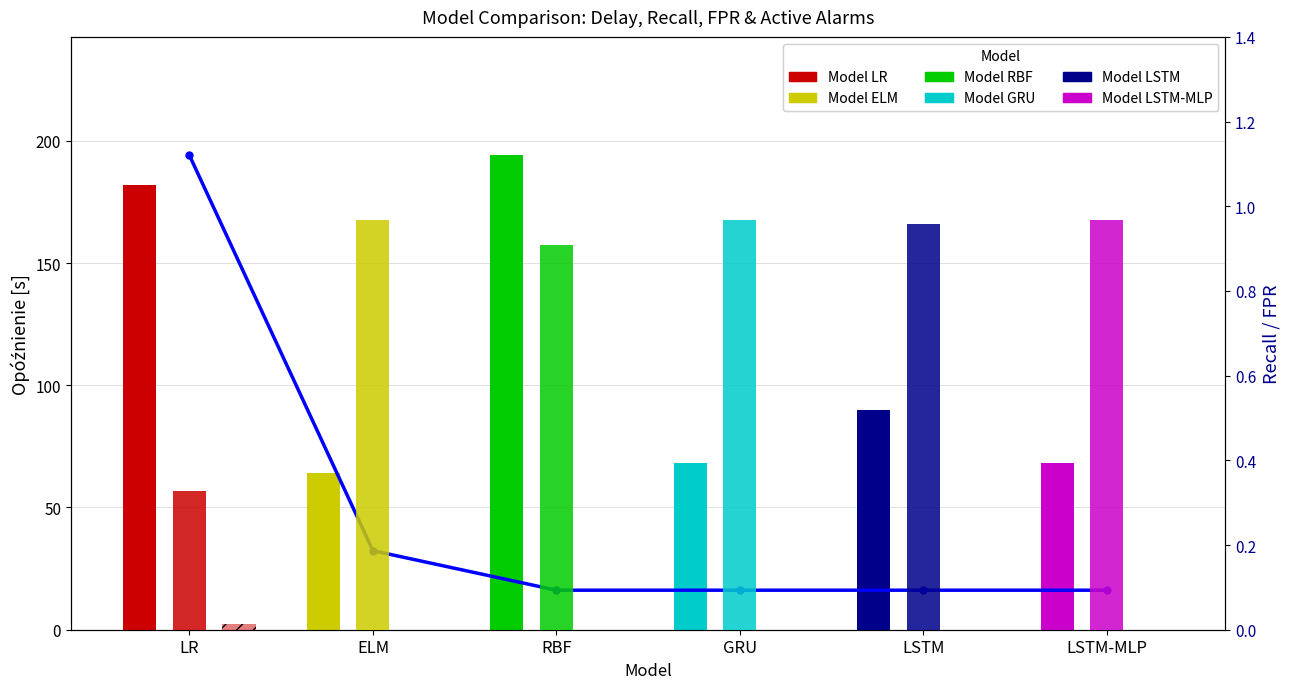

Is it true that the value at RBF is 16.2?

True